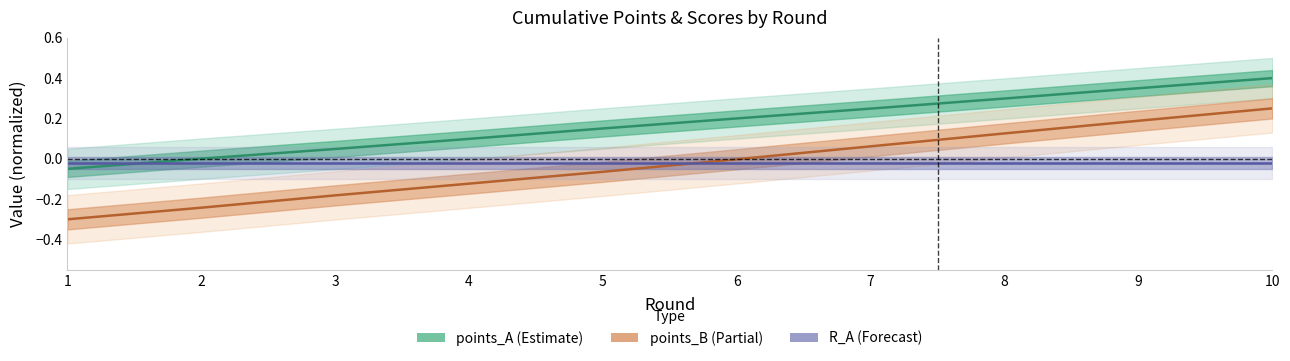

At which category is the sum across all series the highest?

10